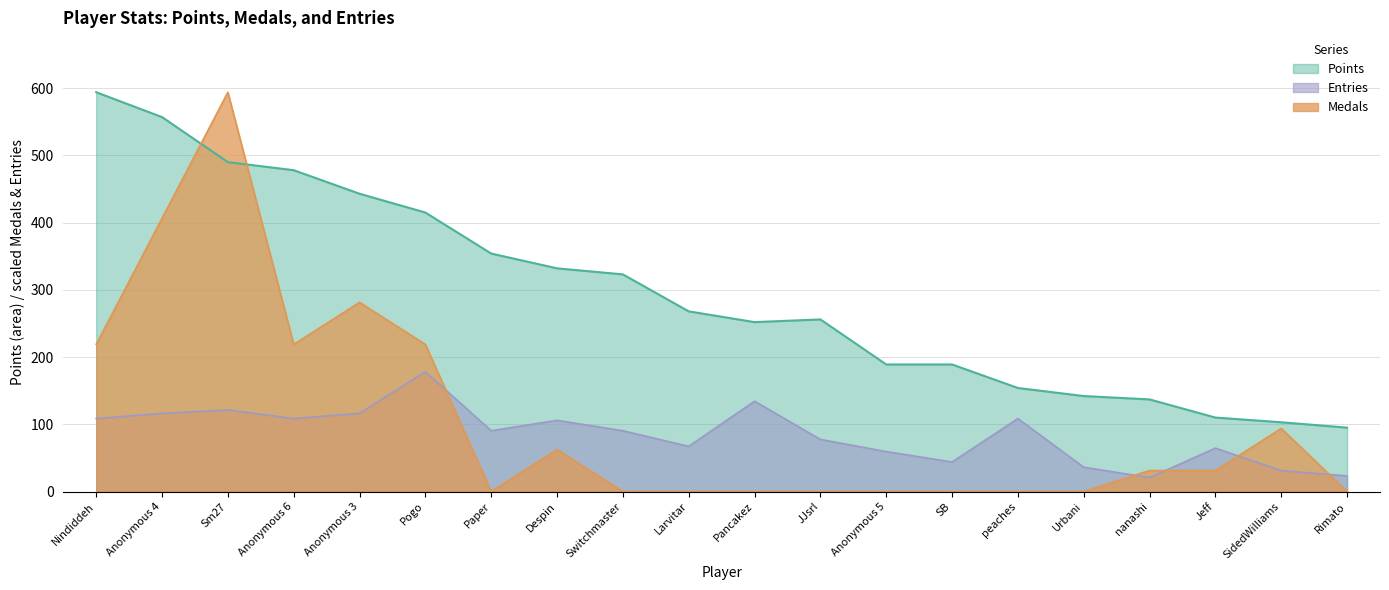

What is the lowest value of the Points series?

95.0